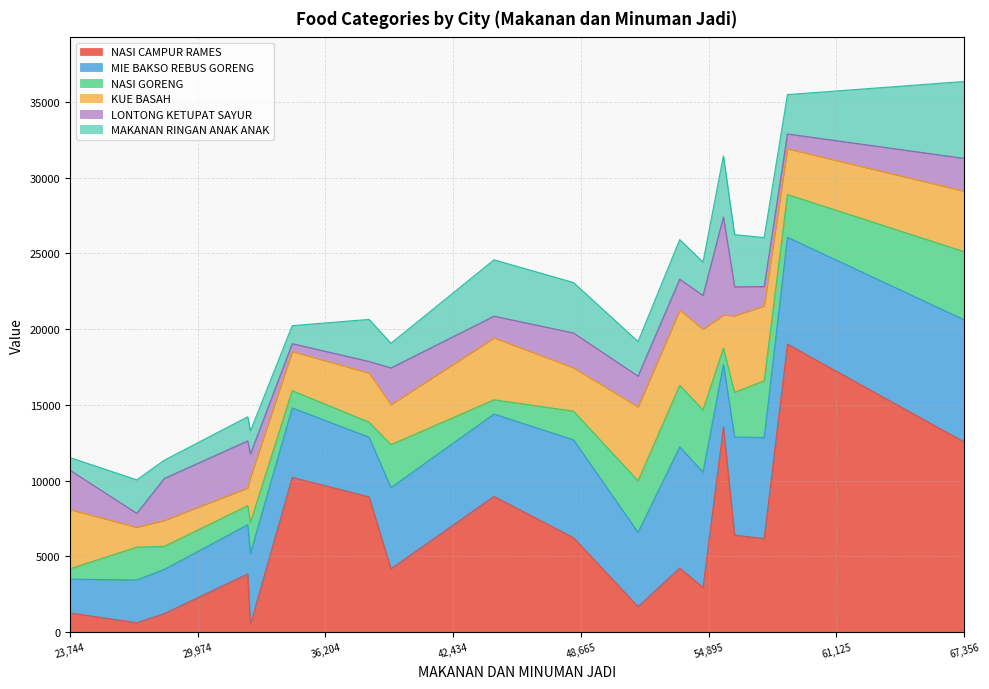

Which series has the largest range (max minus min)?

NASI CAMPUR RAMES